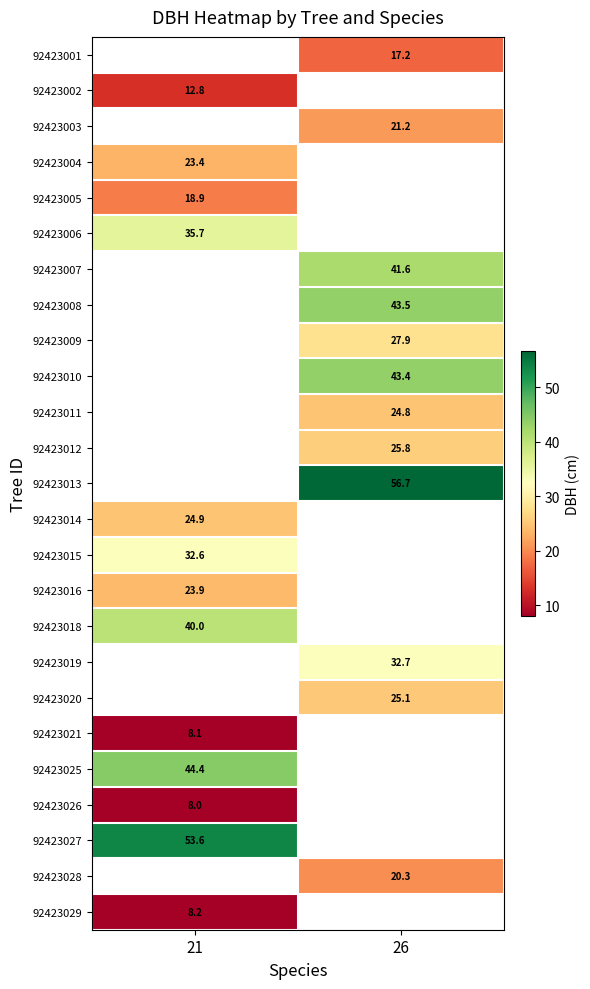

What is the maximum value shown in the chart?

56.7